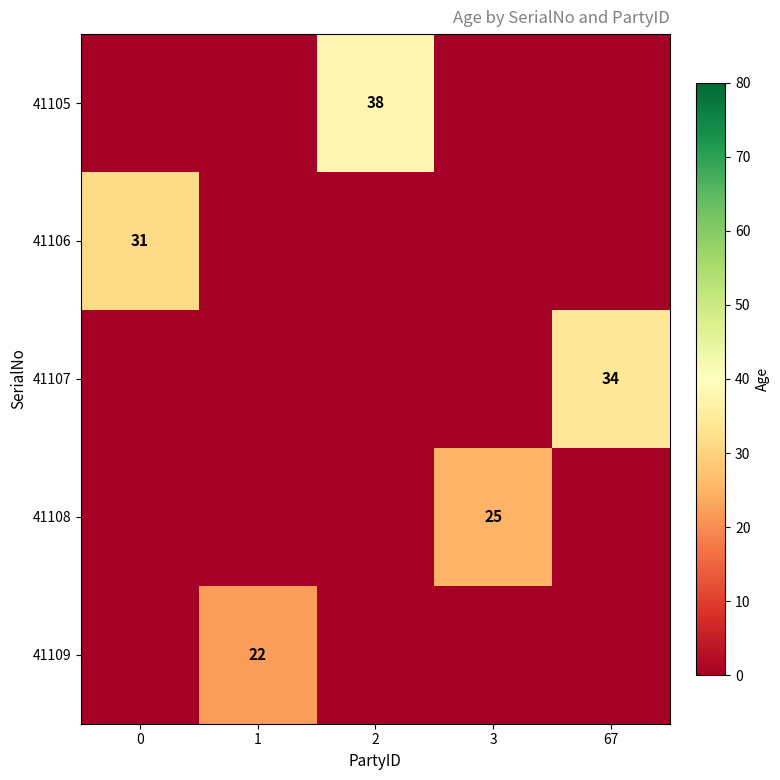

Count the number of categories in the chart.

5